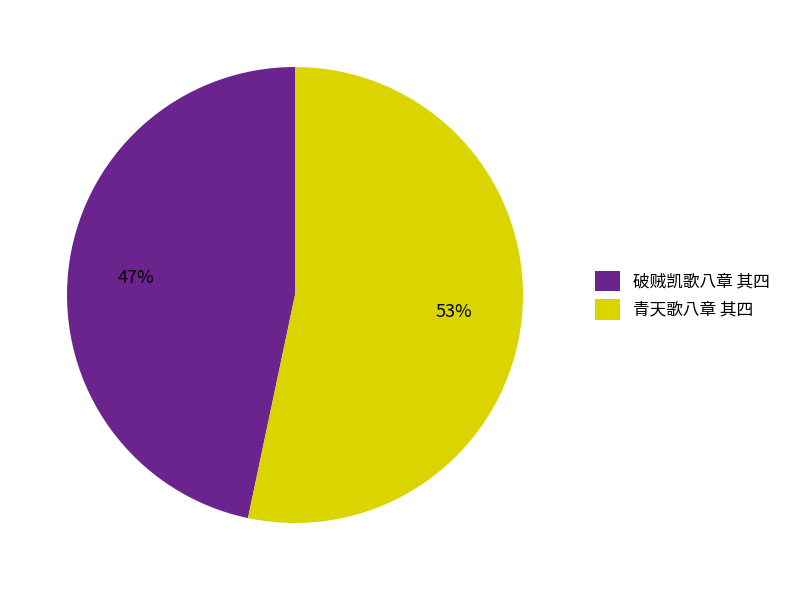

Do 破贼凯歌八章 其四 and 青天歌八章 其四 together represent more than half of the pie?

Yes